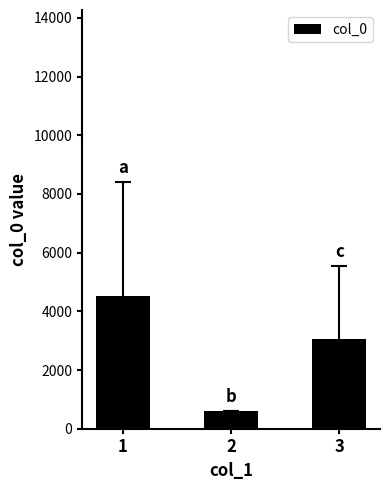

How many bars are there in total?

3